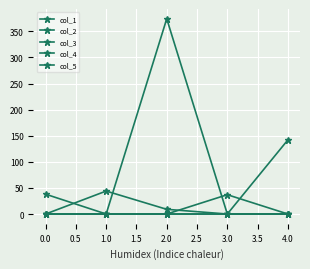

True or false: col_5 has more than 1 points higher than both neighbors.

False